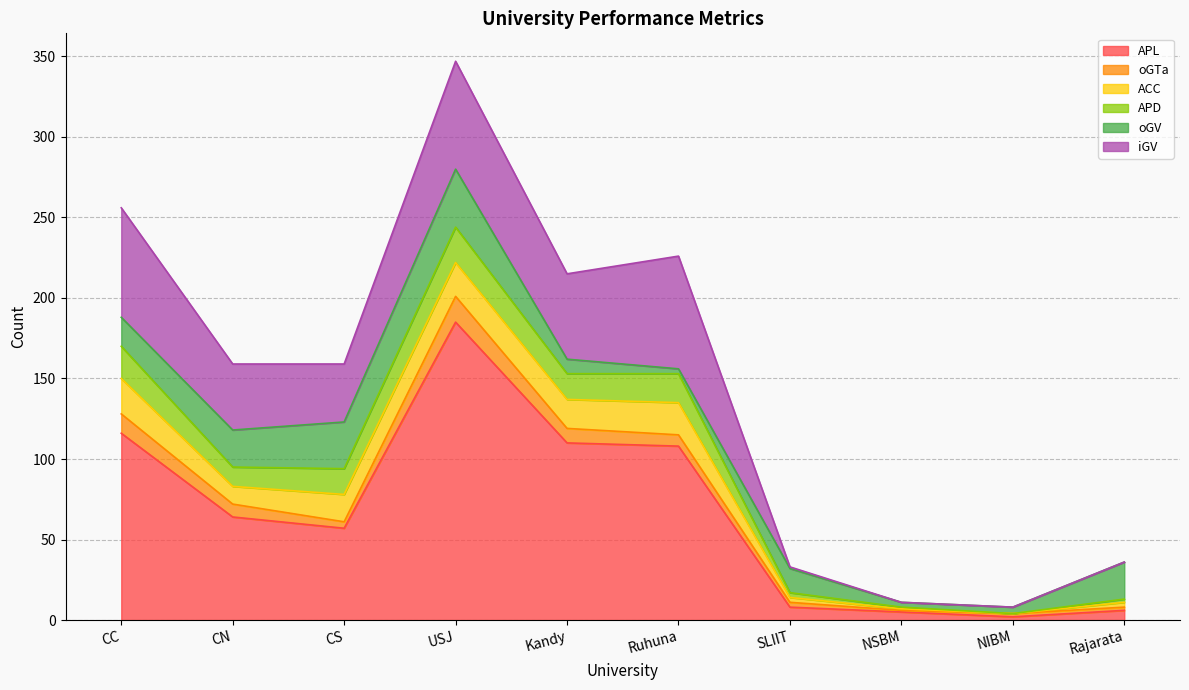

True or false: oGTa and ACC intersect in this chart.

True